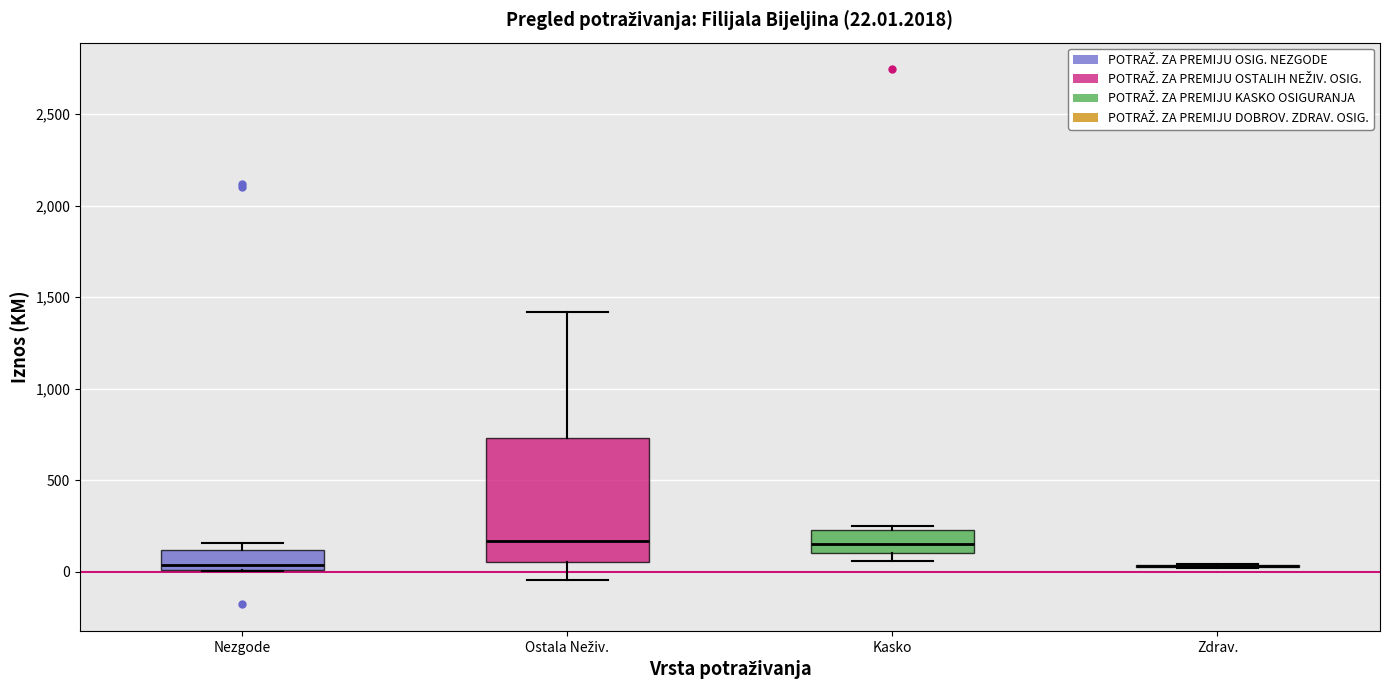

Which box is the tallest, from its lower edge to its upper edge?

Ostala Neživ.